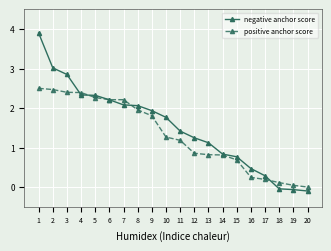

At which category is the sum across all series the highest?

1